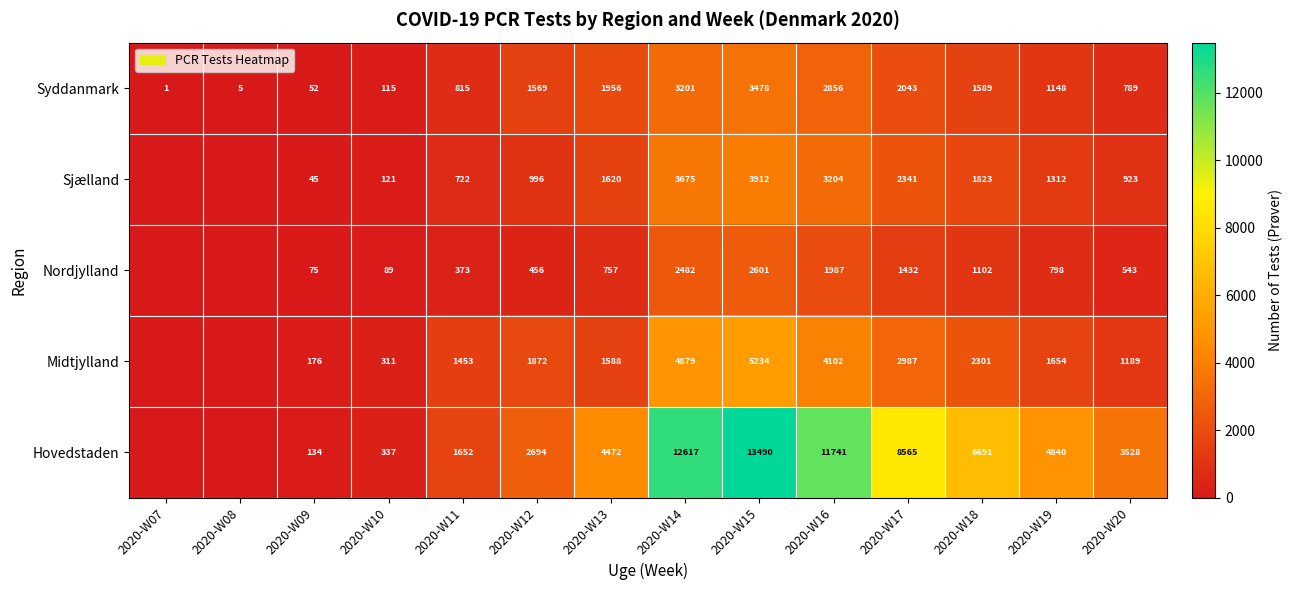

Which label corresponds to the largest value in the chart?

2020-W15